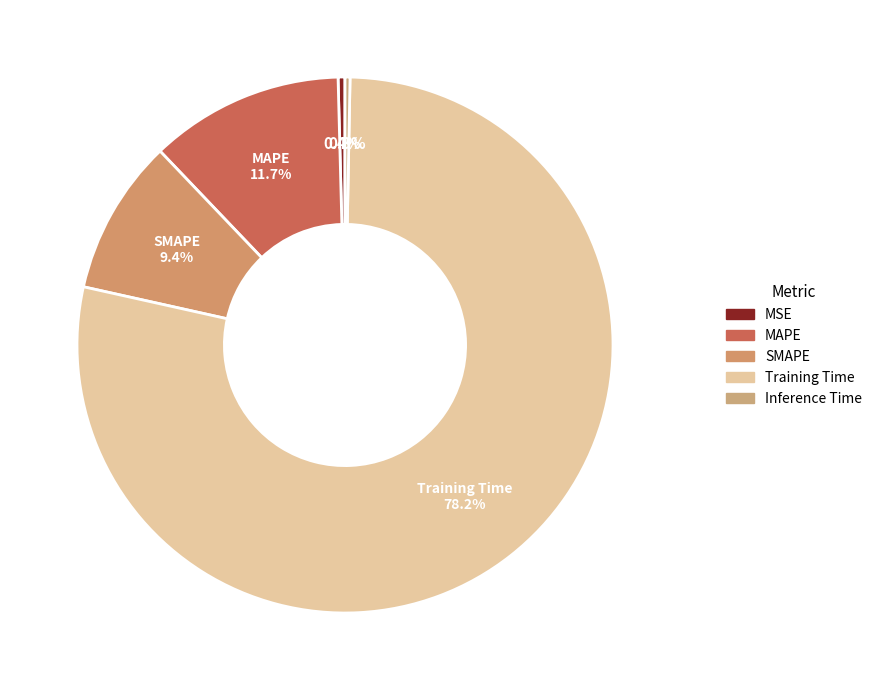

What is the smallest slice in the pie chart?

Inference Time